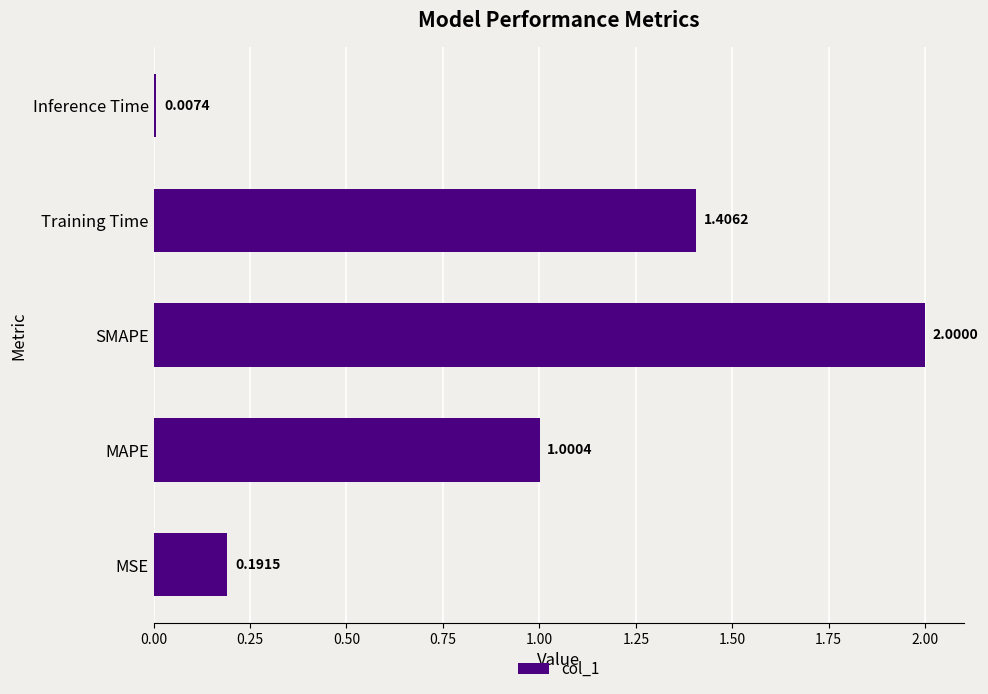

Where is the data nearest to the value 1?

MAPE